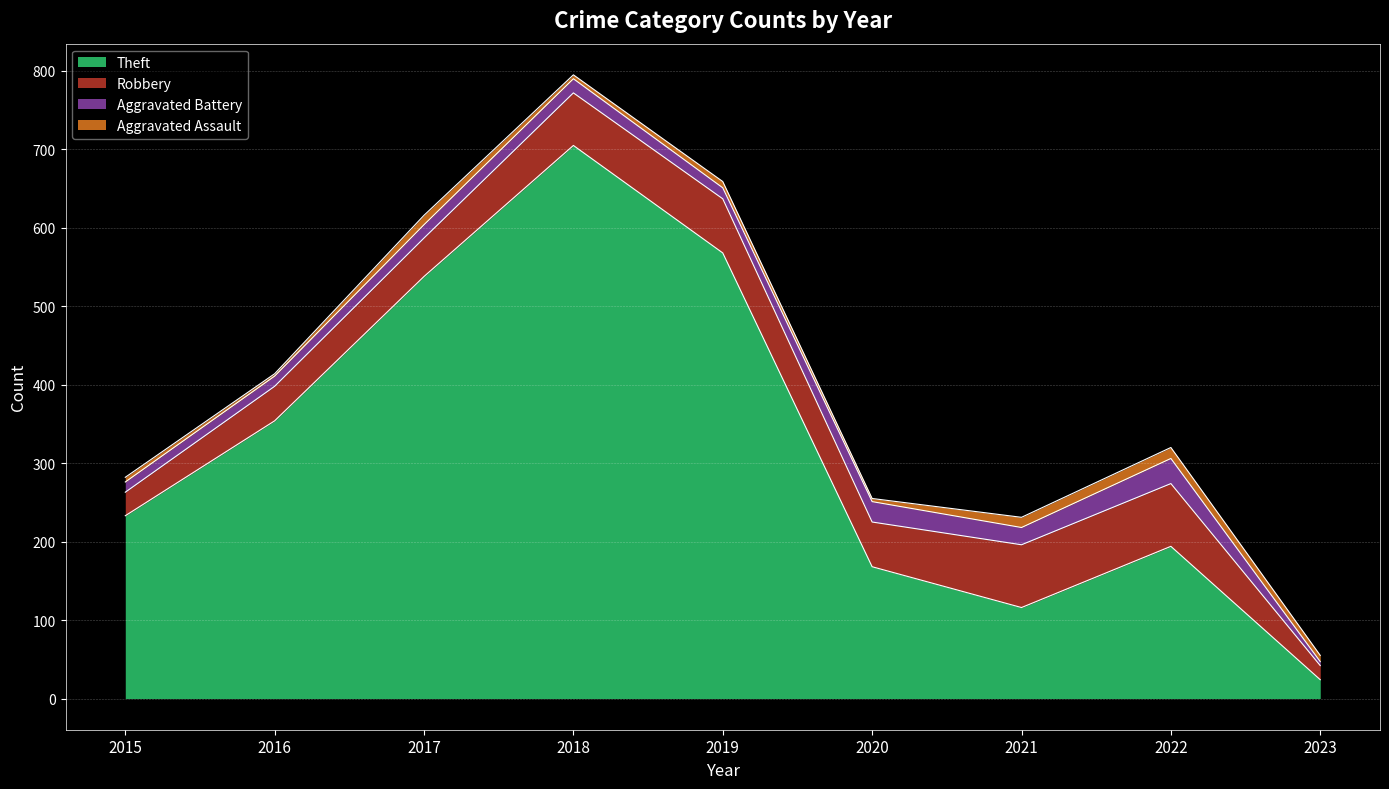

Reading right to left, transcribe all the data shown in this chart.

Theft: 24	194	116	168	568	705	538	354	233
Robbery: 18	80	80	57	69	67	49	44	30
Aggravated Battery: 5	32	22	26	14	18	17	13	13
Aggravated Assault: 8	14	13	4	8	5	12	3	6